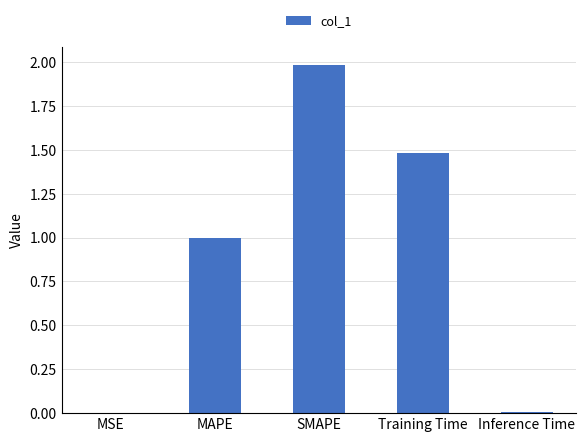

The value at Training Time is 1.5. True or false?

True